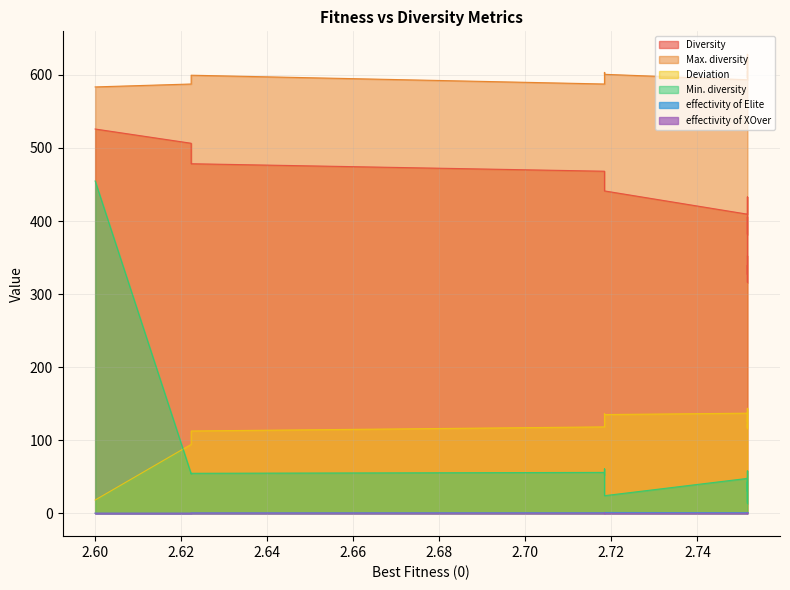

What is the sum of all Min. diversity values?

1177.1